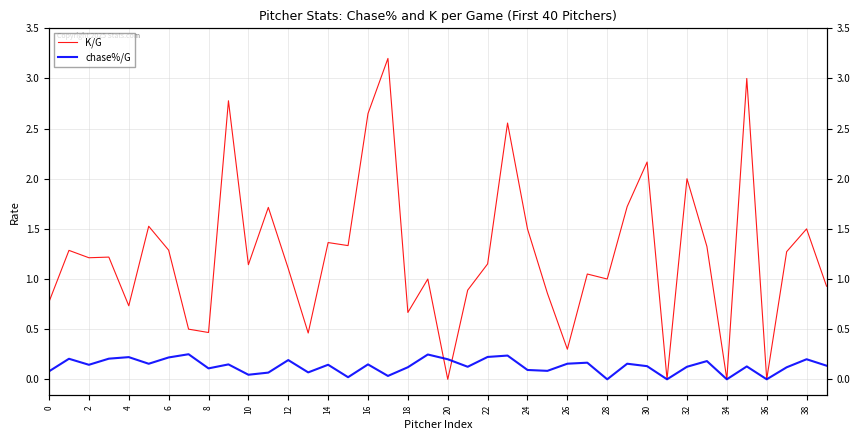

Does the chart have visible grid lines?

Yes